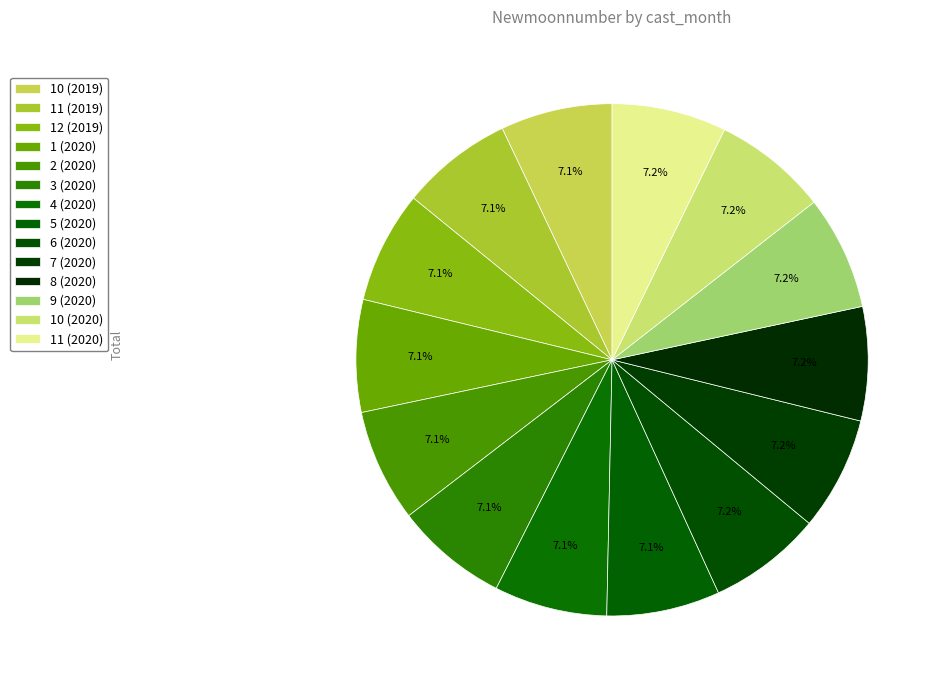

Count the number of slices in the pie.

14